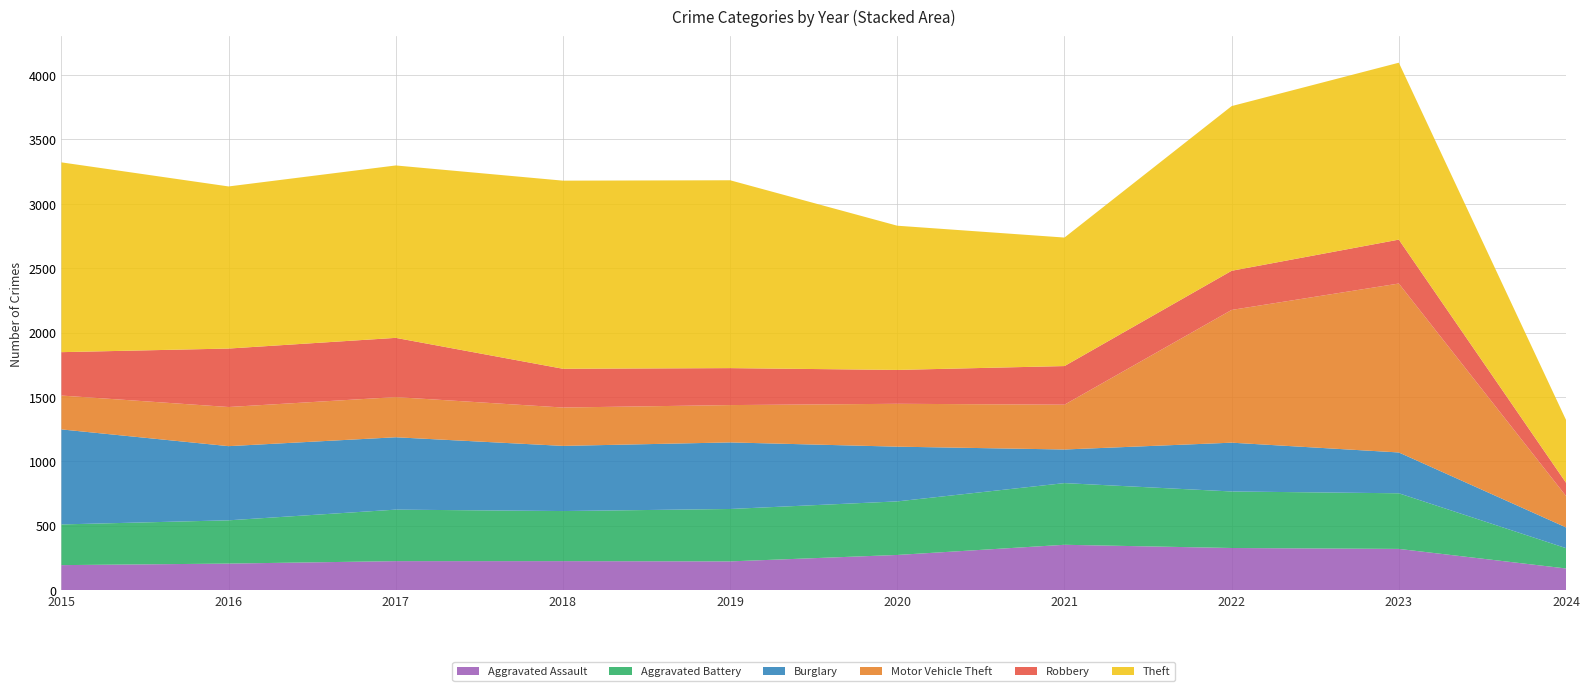

Reading right to left, list all the values displayed in this chart.

Aggravated Assault: 168	320	327	352	273	223	225	225	206	194
Aggravated Battery: 158	432	439	479	416	407	389	400	336	316
Burglary: 161	317	379	261	425	517	506	562	576	738
Motor Vehicle Theft: 244	1312	1031	348	333	290	298	312	304	263
Robbery: 103	341	304	300	263	287	301	460	454	337
Theft: 488	1374	1279	998	1120	1459	1461	1339	1259	1474